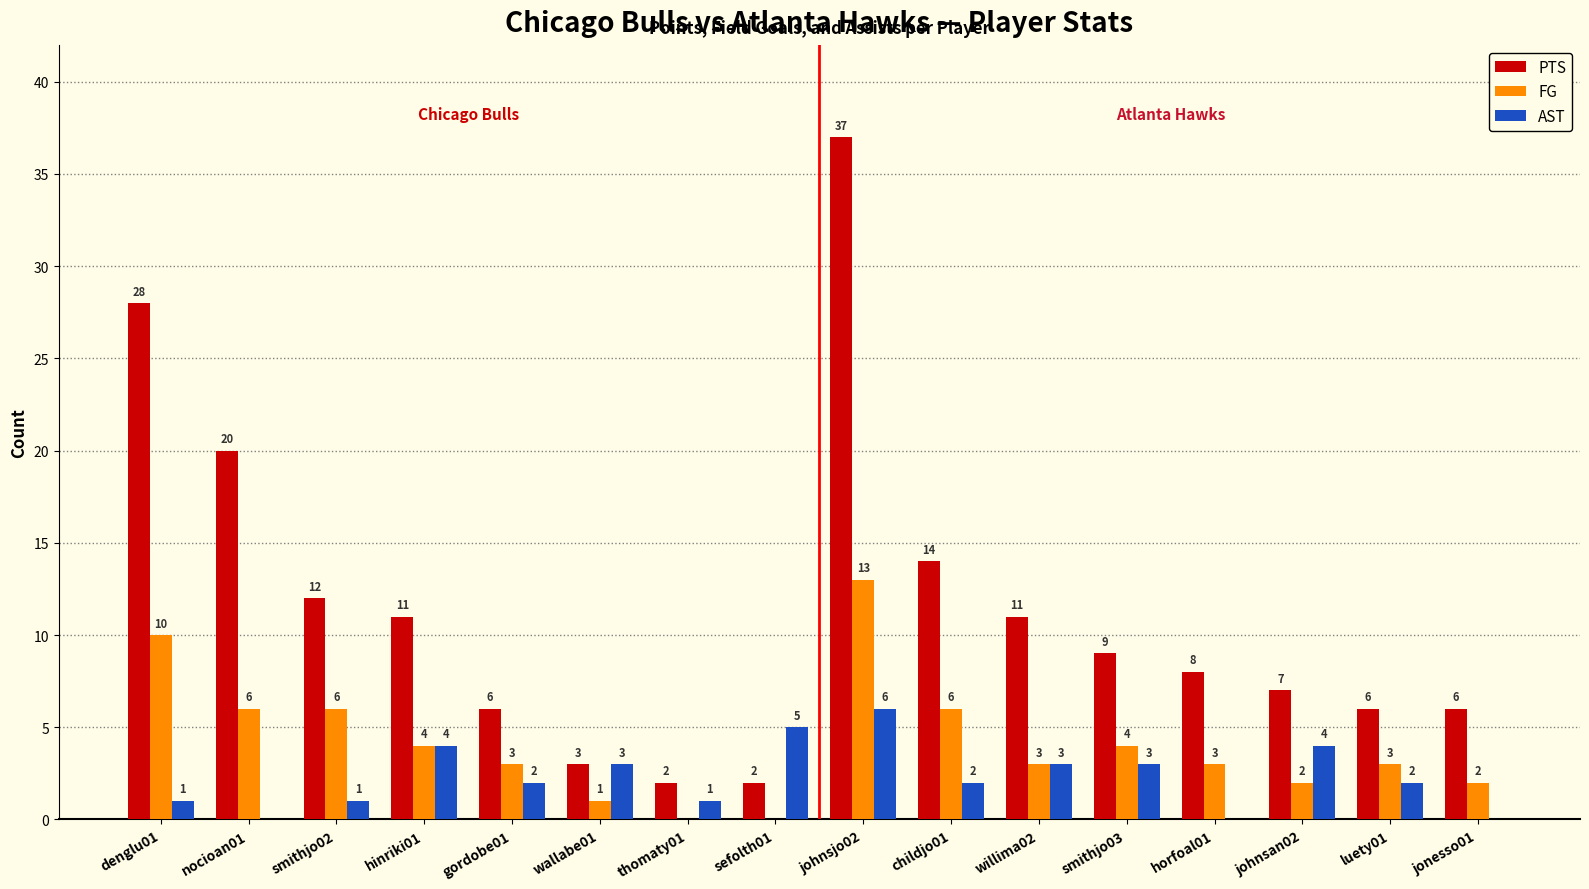

What are all the series names shown in the legend?

PTS, FG, AST